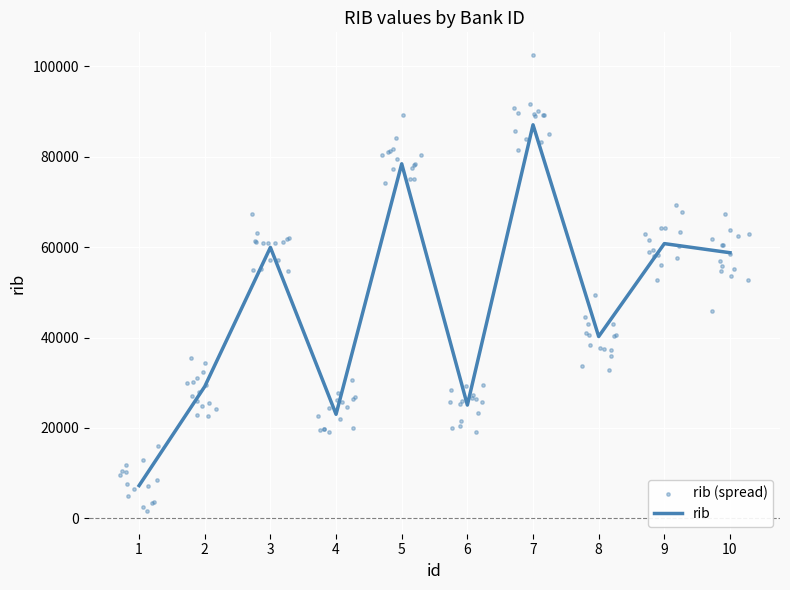

Which has a higher value, 4 or 10?

10